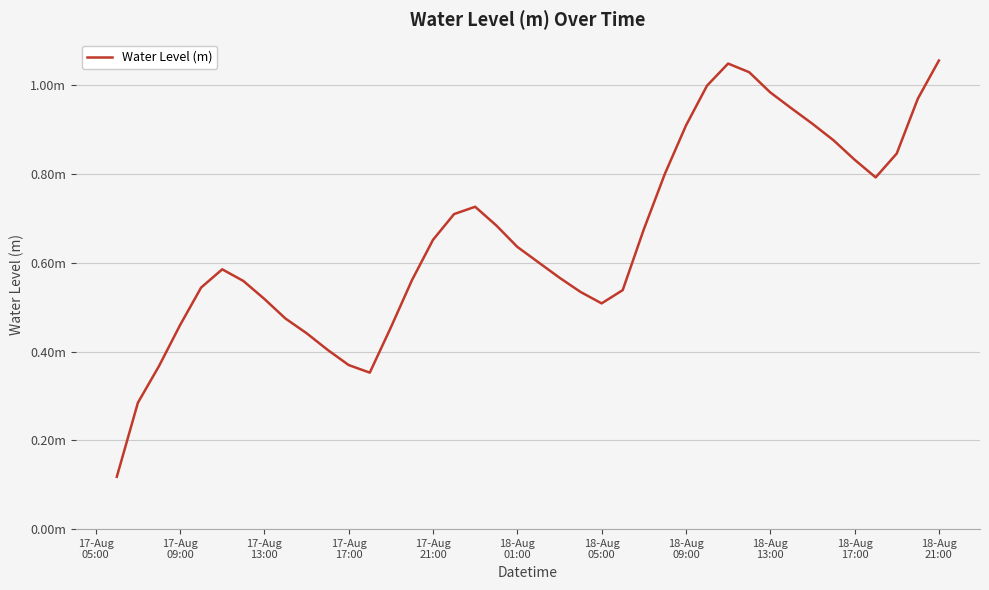

What is the greatest value displayed?

1.1